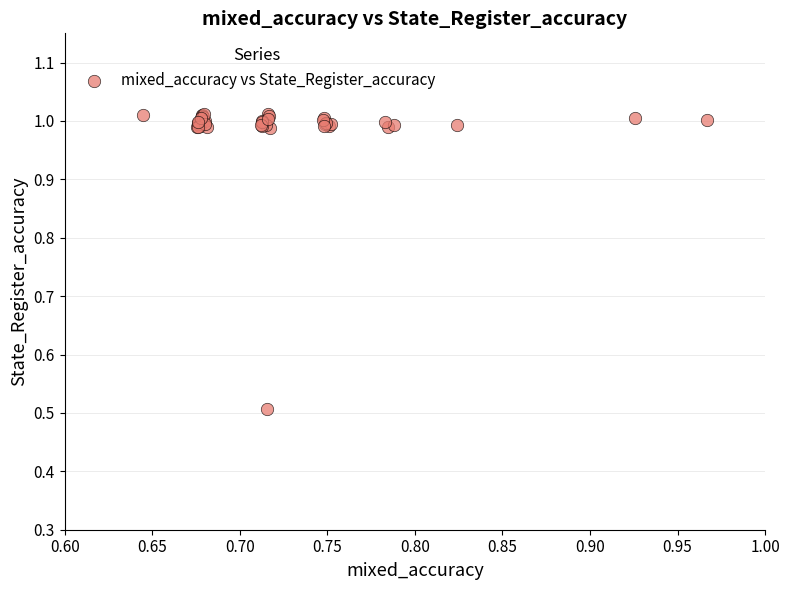

What Y value in the scatter plot is closest to 0?

0.5